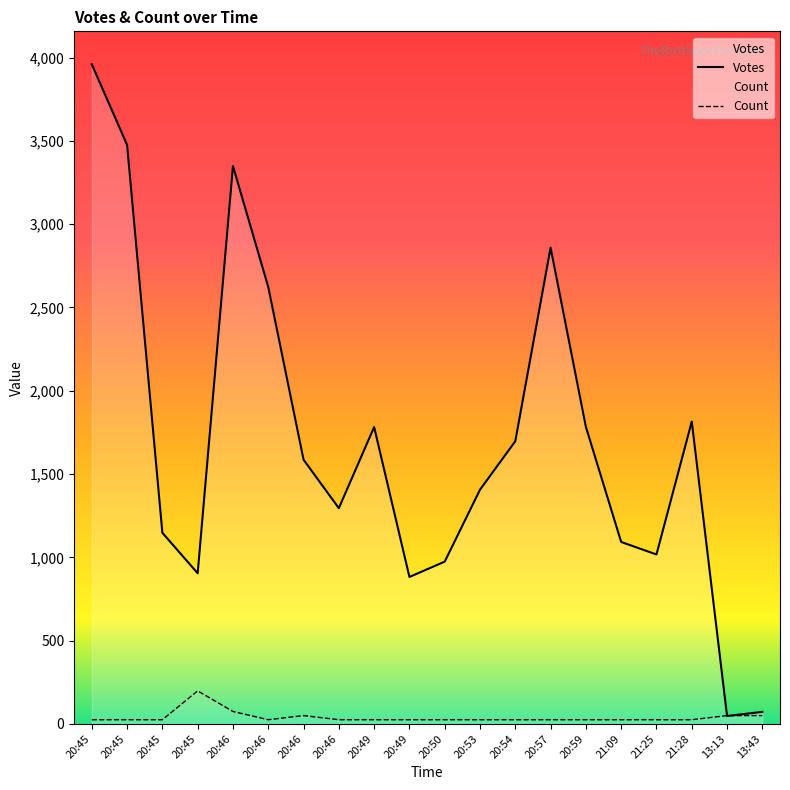

How many interior local peaks does the Votes series have?

4